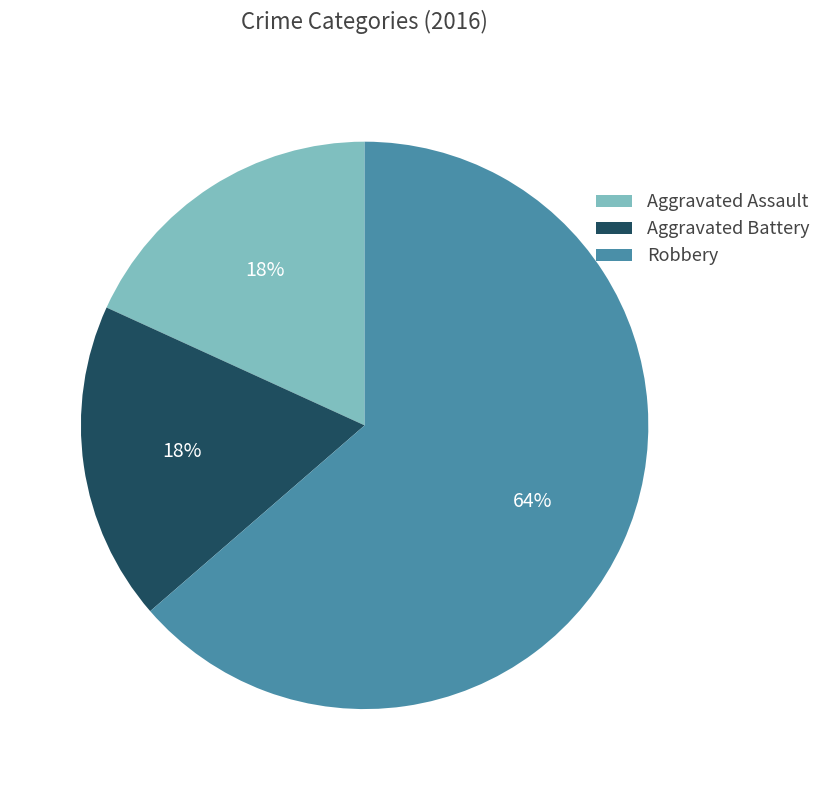

Is there any slice that represents more than half of the pie?

Yes